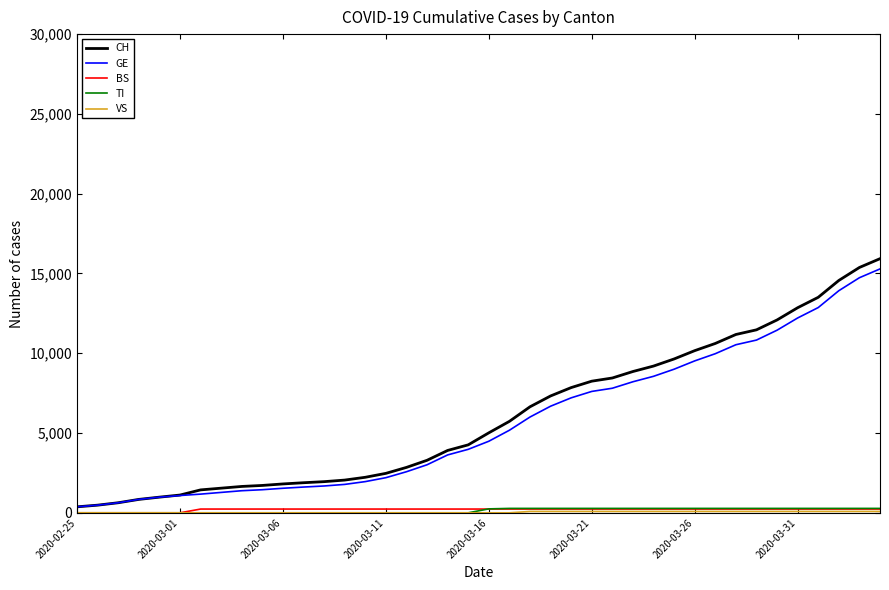

Which series has the widest spread of values?

CH